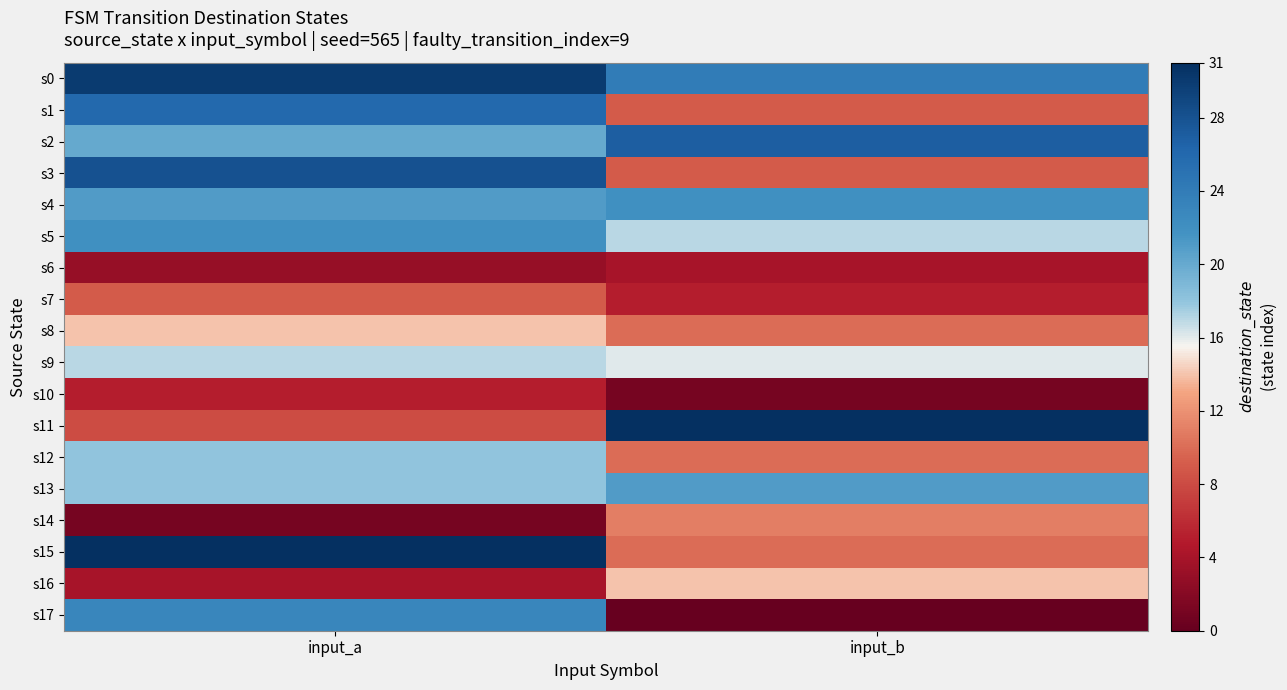

Reading left to right, extract all data points from this chart.

s0: input_a=30	input_b=24
s1: input_a=26	input_b=9
s2: input_a=20	input_b=27
s3: input_a=28	input_b=9
s4: input_a=21	input_b=22
s5: input_a=22	input_b=17
s6: input_a=3	input_b=4
s7: input_a=9	input_b=5
s8: input_a=14	input_b=10
s9: input_a=17	input_b=16
s10: input_a=5	input_b=1
s11: input_a=8	input_b=31
s12: input_a=18	input_b=10
s13: input_a=18	input_b=21
s14: input_a=1	input_b=11
s15: input_a=31	input_b=10
s16: input_a=4	input_b=14
s17: input_a=23	input_b=0